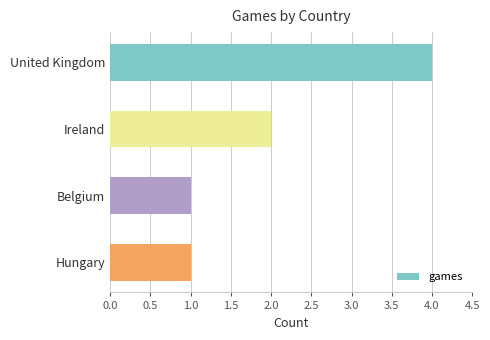

Which has a higher value, Ireland or United Kingdom?

United Kingdom